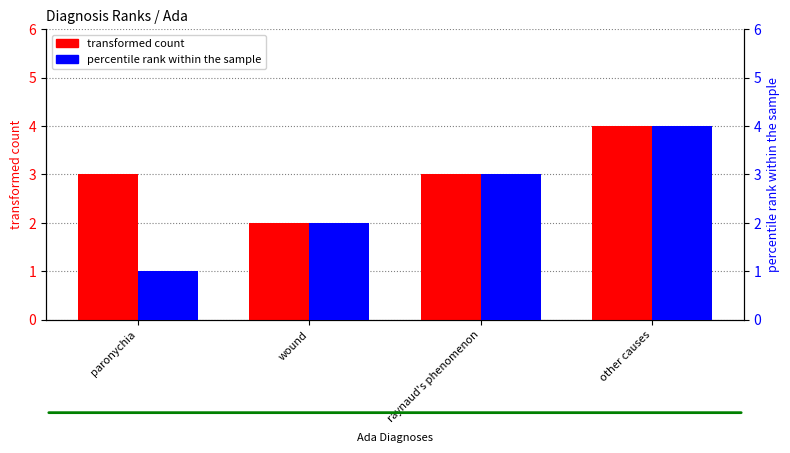

Is it true that transformed count equals 2 at wound?

True